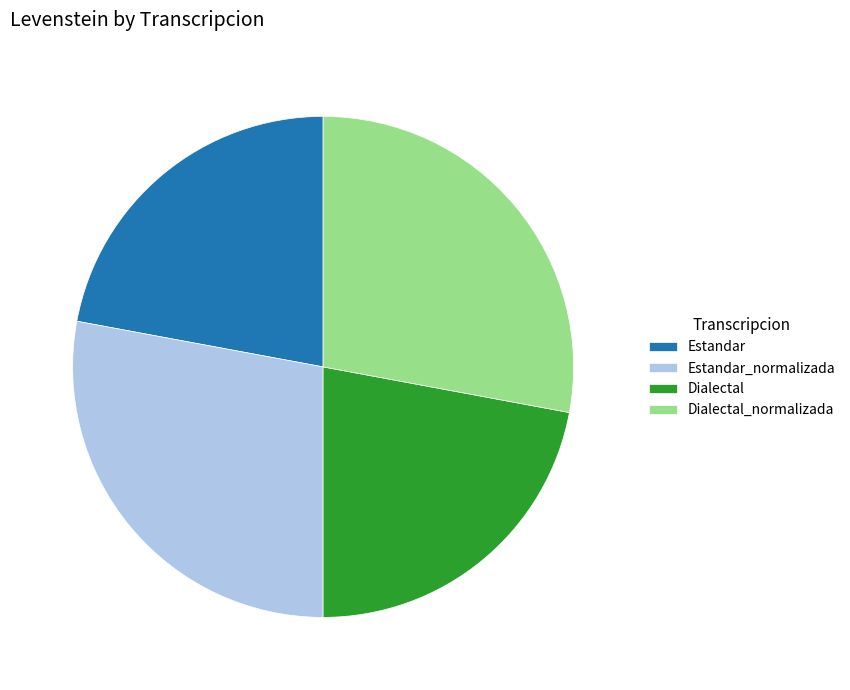

Is there a majority slice in this chart?

No